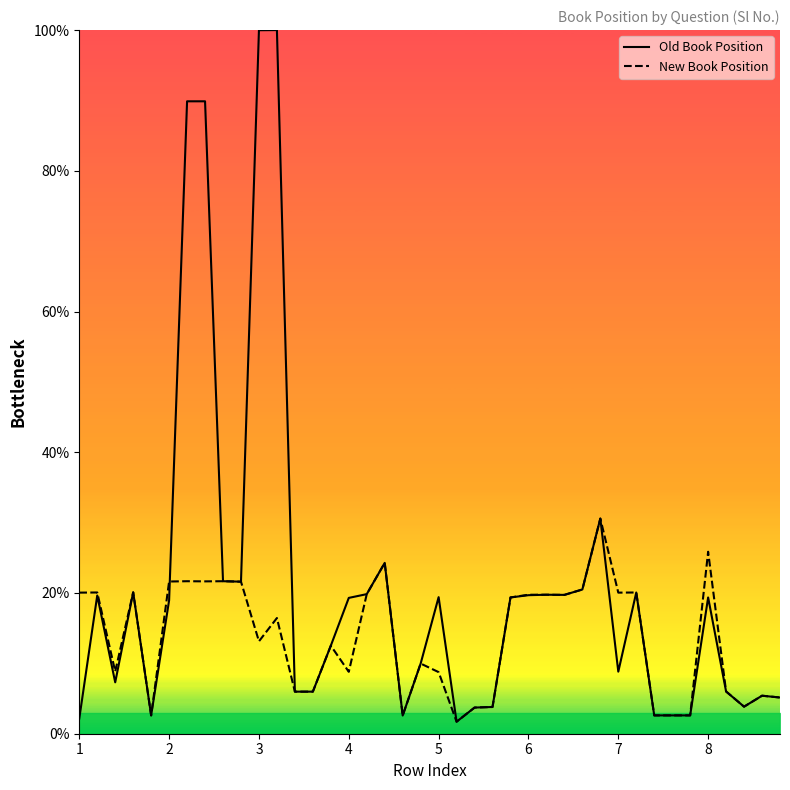

True or false: Old Book Position has more than 1 interior local peaks.

True